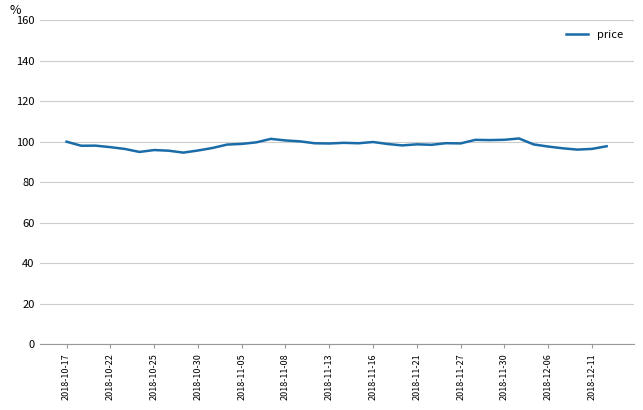

What is the greatest value displayed?

101.6